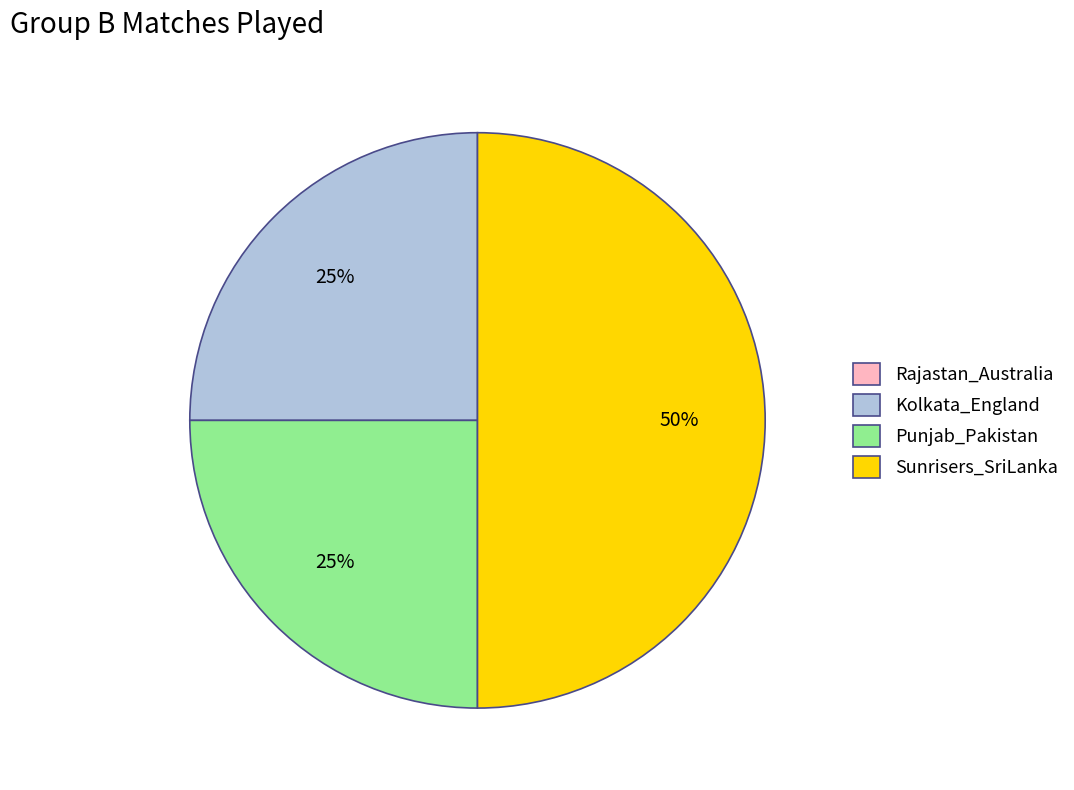

True or false: Kolkata_England accounts for 30% of the total.

False